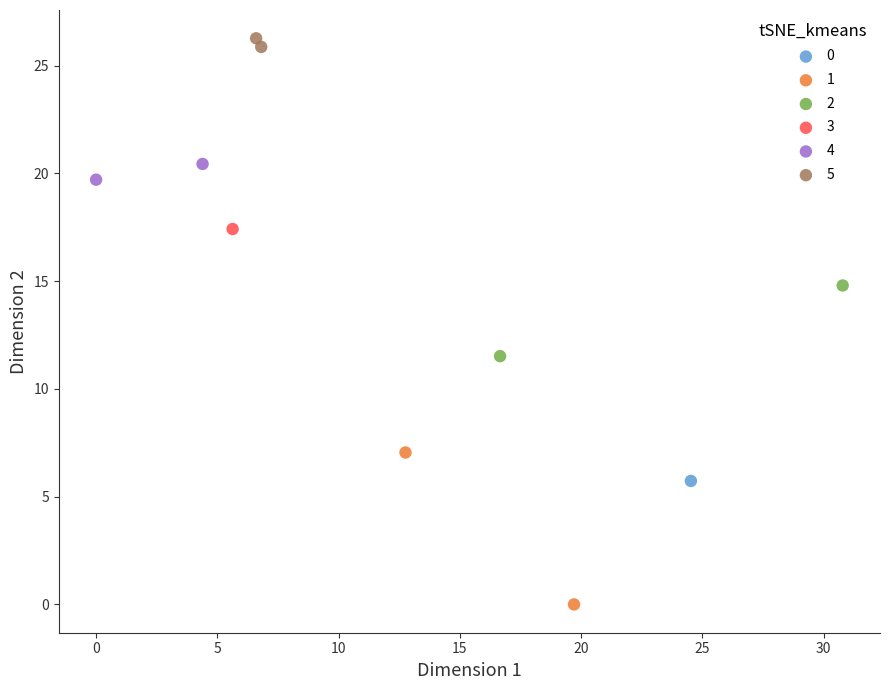

What are all the series names shown in the legend?

0, 1, 2, 3, 4, 5